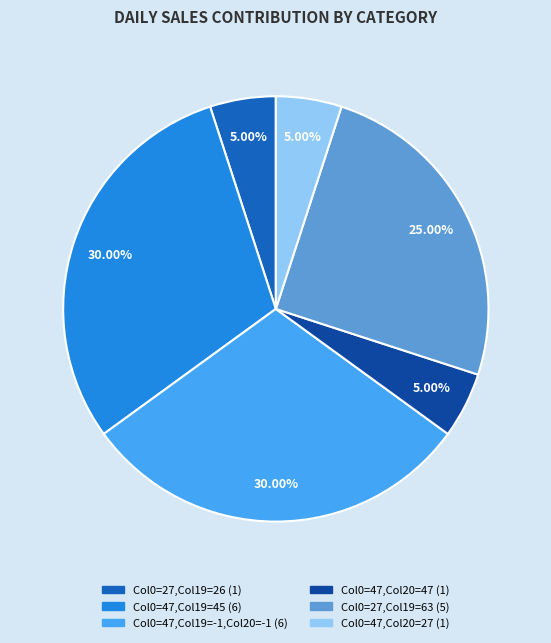

Is there any slice that represents more than half of the pie?

No